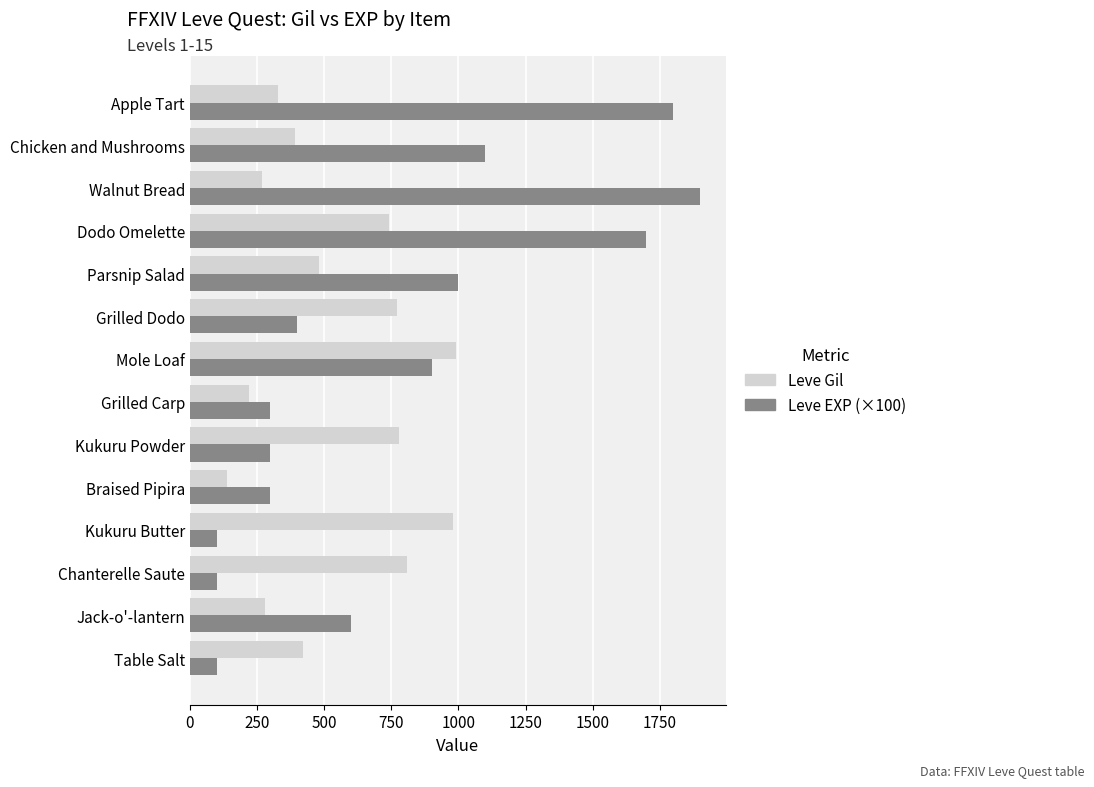

What is the difference between the maximum and minimum values in the Leve Gil series?

850